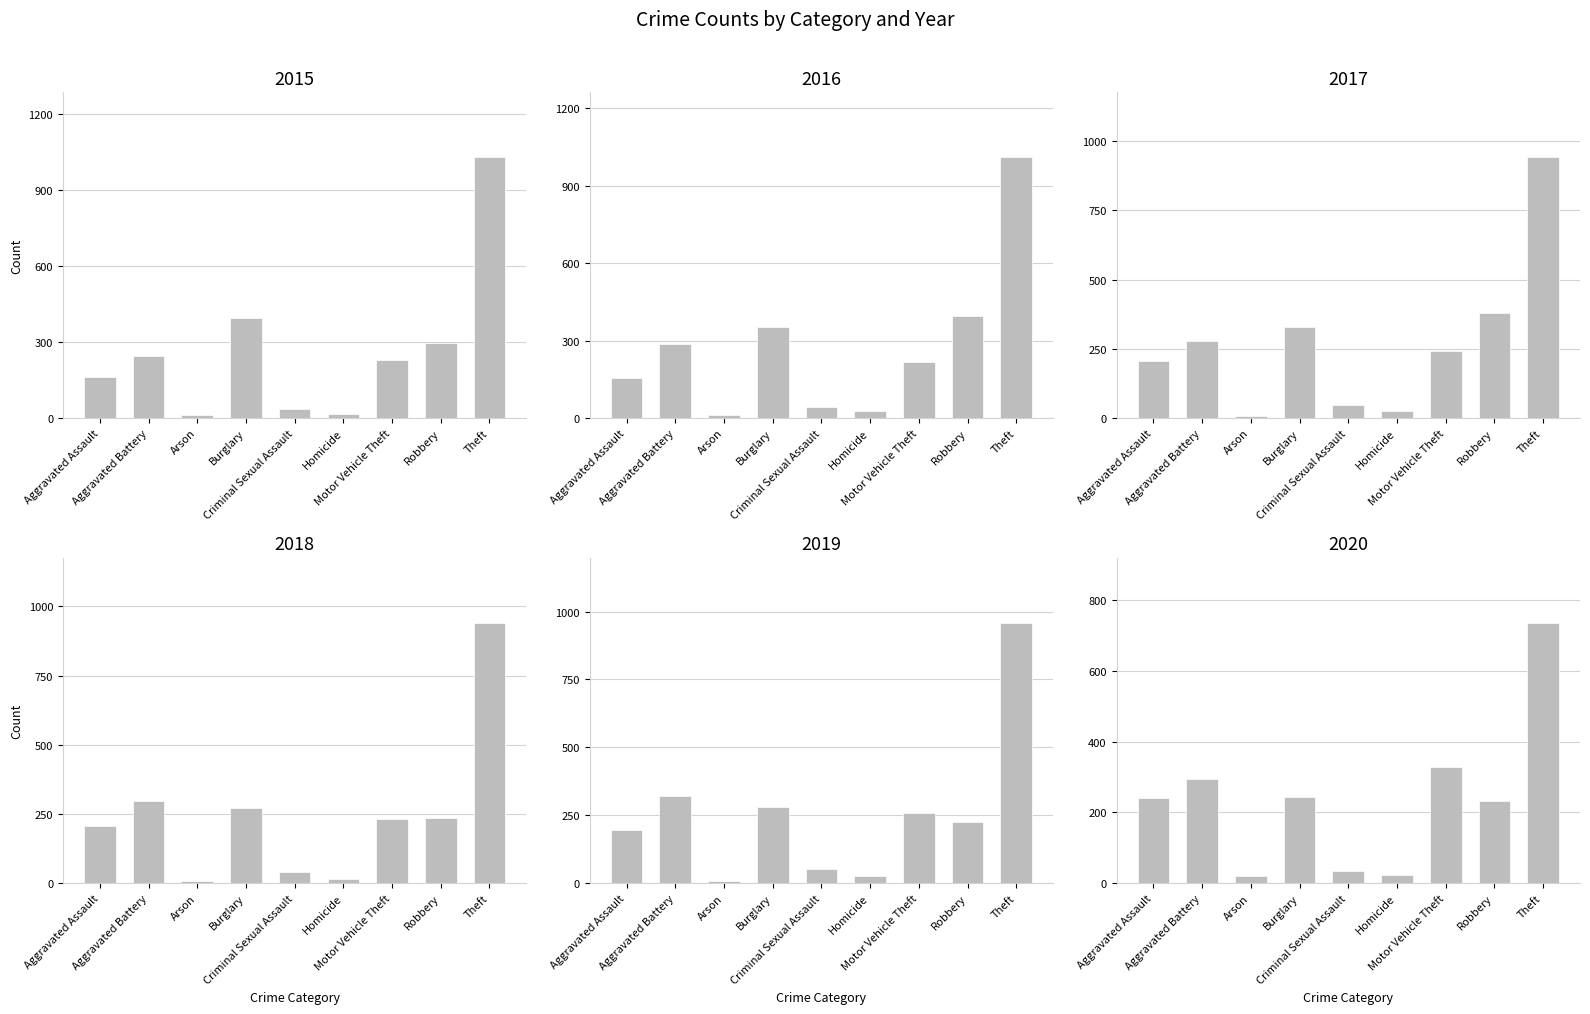

What is the sum of the 2019 values at Burglary and Homicide?

308